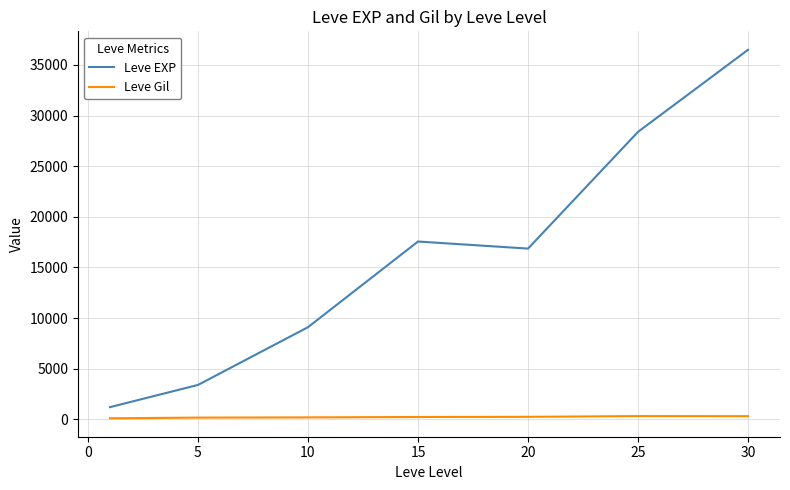

Which series has the widest spread of values?

Leve EXP